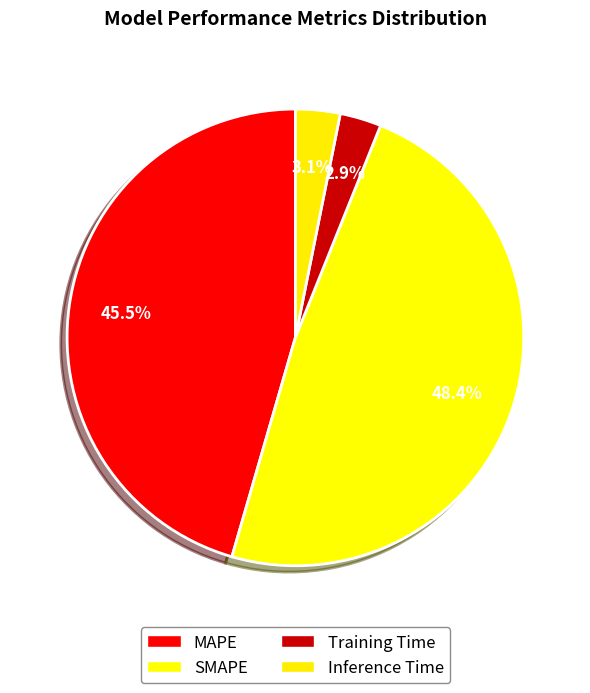

True or false: MAPE accounts for 54% of the total.

False